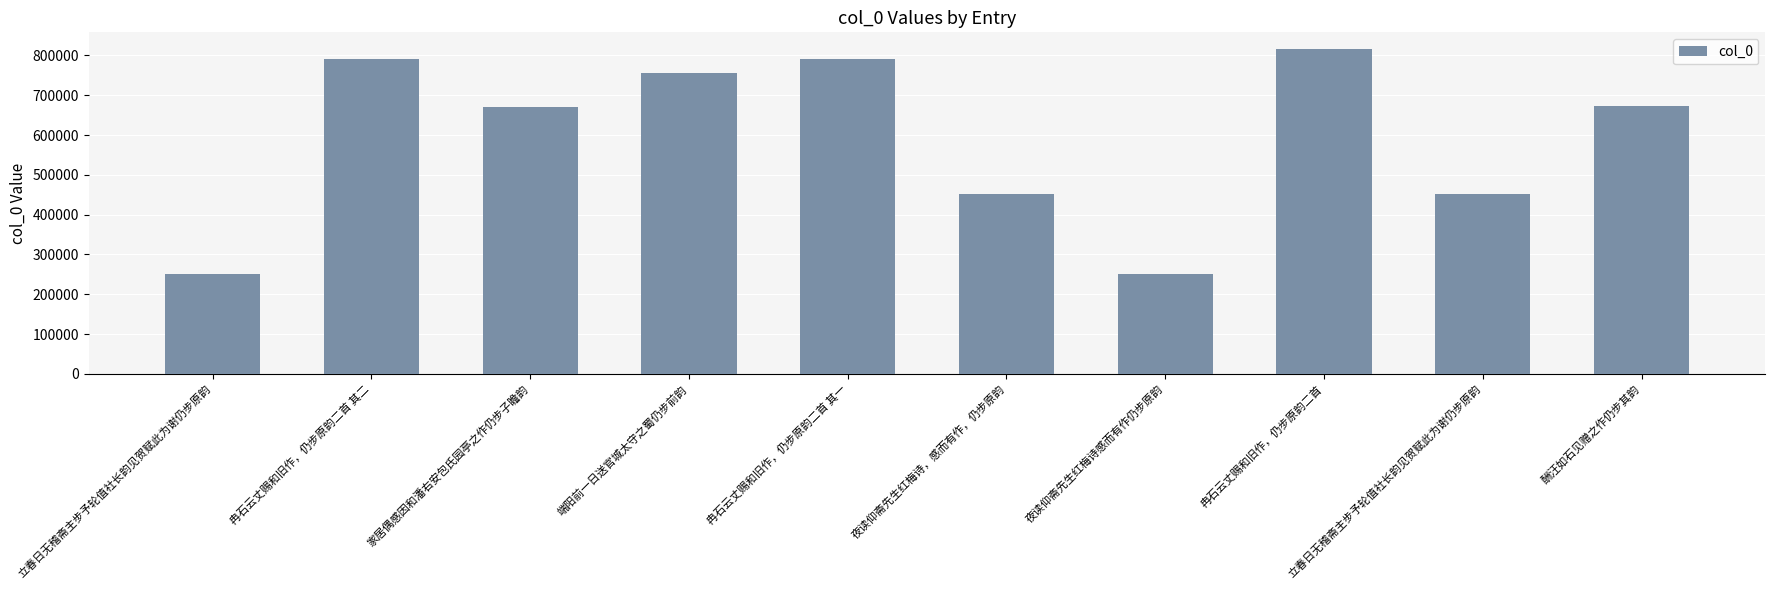

How many bars are there in total?

10